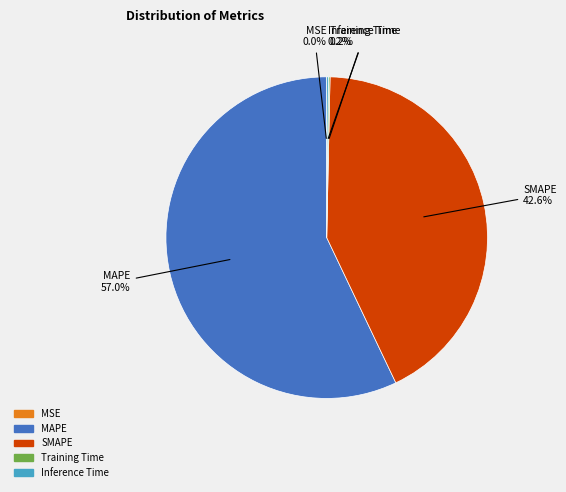

What is the largest slice in the pie chart?

MAPE